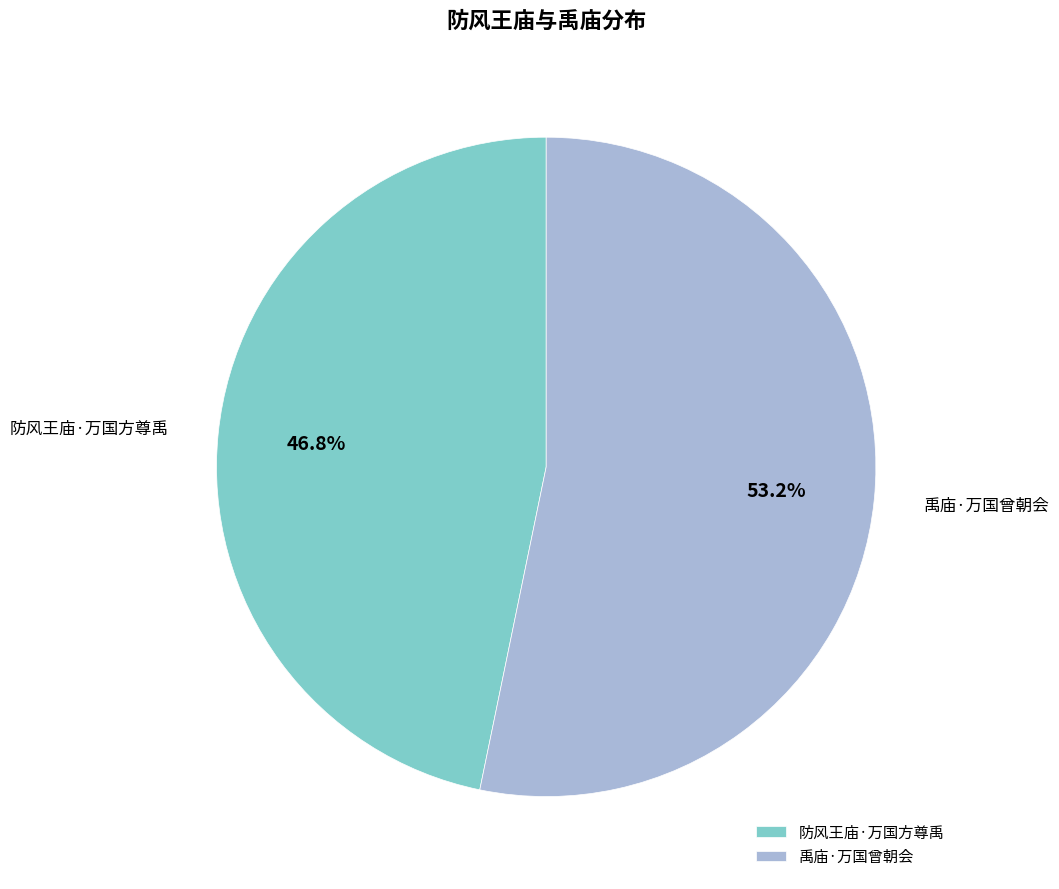

Is there a majority slice in this chart?

Yes